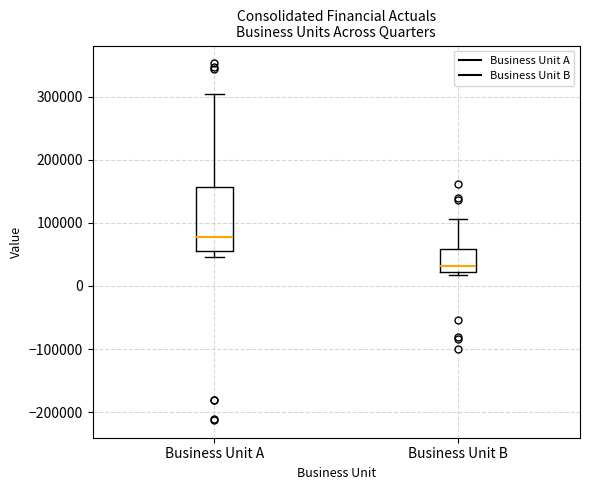

Reading left to right, read every box against the y-axis: the position of its median line, the range the box covers, and the ends of its whiskers. The values are not printed on the chart, so give them approximately, as read against the axis.

Business Unit A: median 80000, box 60000 to 160000, whiskers 50000 to 300000
Business Unit B: median 30000, box 20000 to 60000, whiskers 20000 (just below the box's lower edge) to 110000